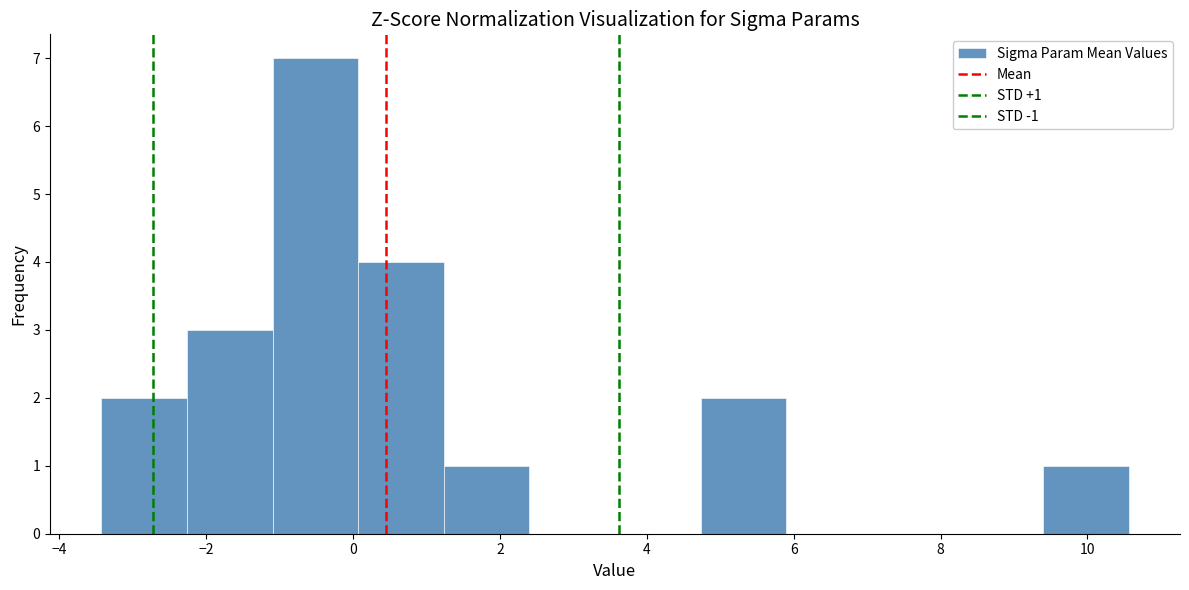

Over which range of the x-axis is the bar tallest?

-1.0 to 0.0